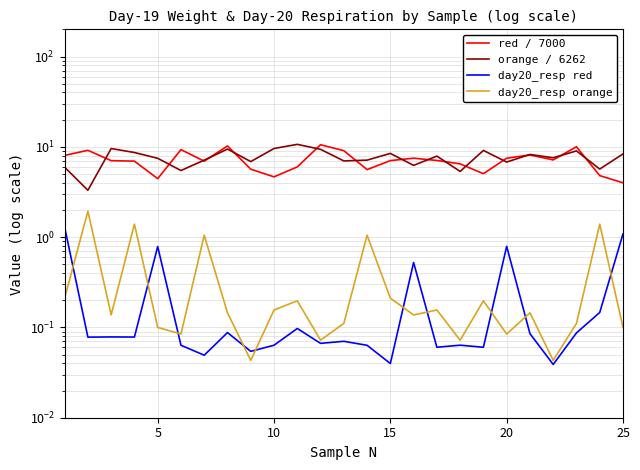

How many data points in red / 7000 are above 7?

14